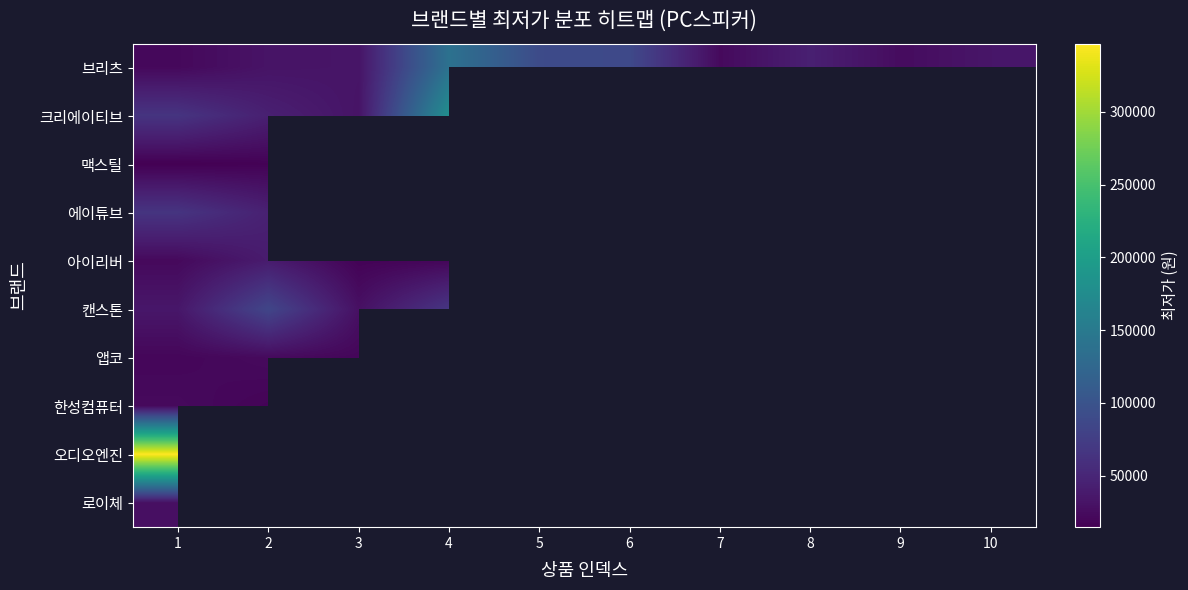

What is the highest value of the 아이리버 series?

39700.0